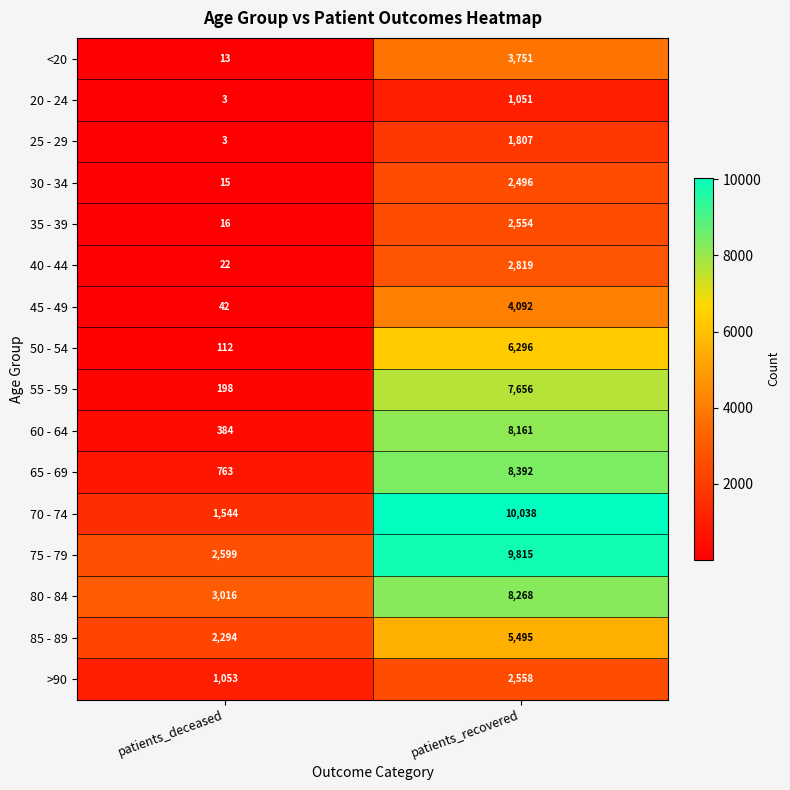

What is the total value across all series at patients_recovered?

85249